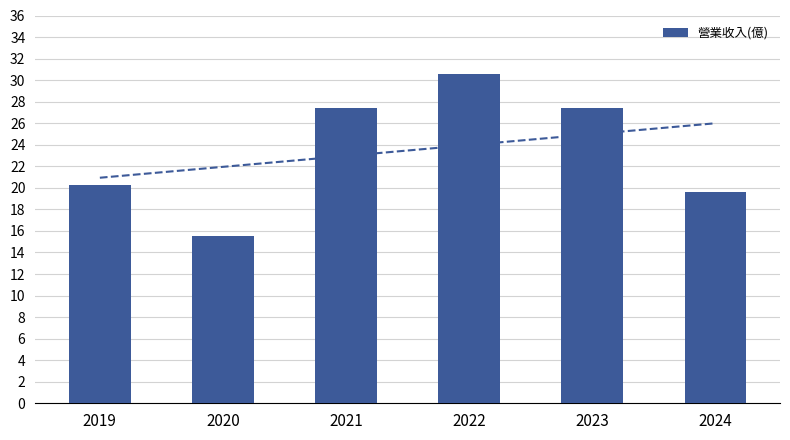

Where does the data first go above 27?

2021